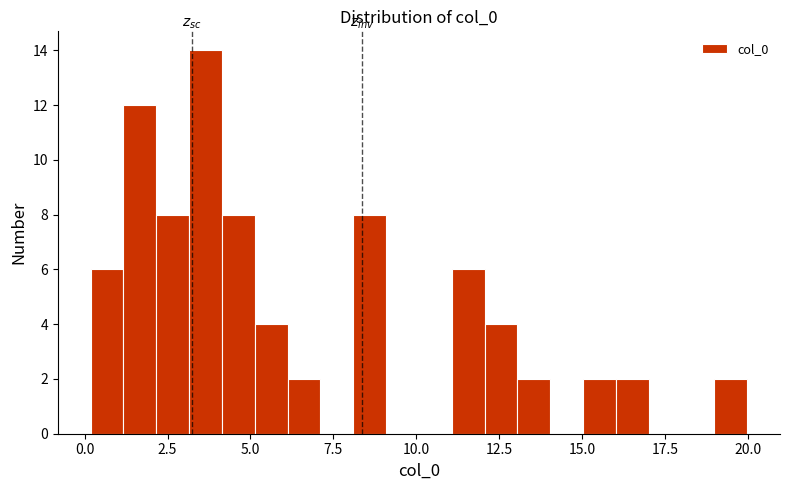

Read against the x-axis, roughly where is the centre of the tallest bar?

3.5